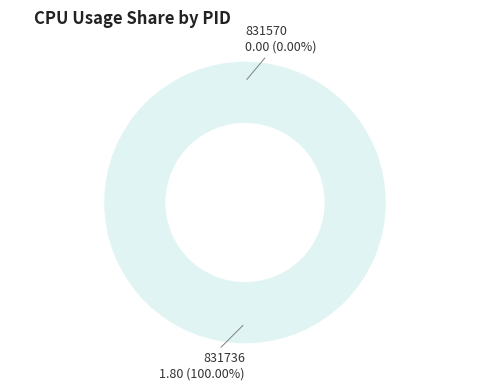

To the nearest percent, what is the difference between the 831736 and 831570 slice percentages?

100%